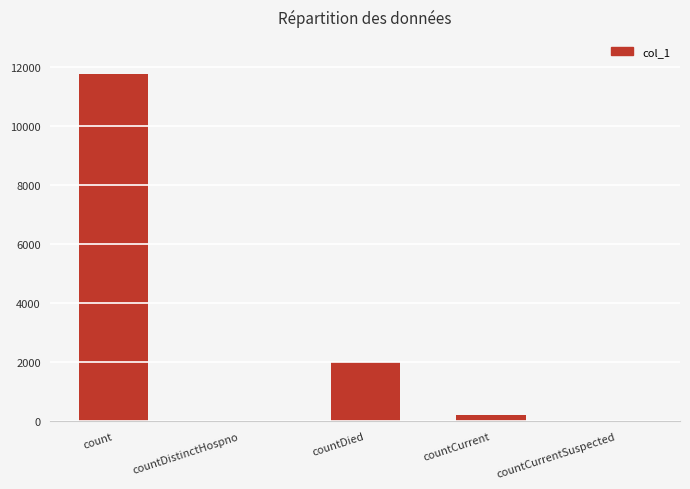

The chart shows a value of 206 at countCurrent. True or false?

True